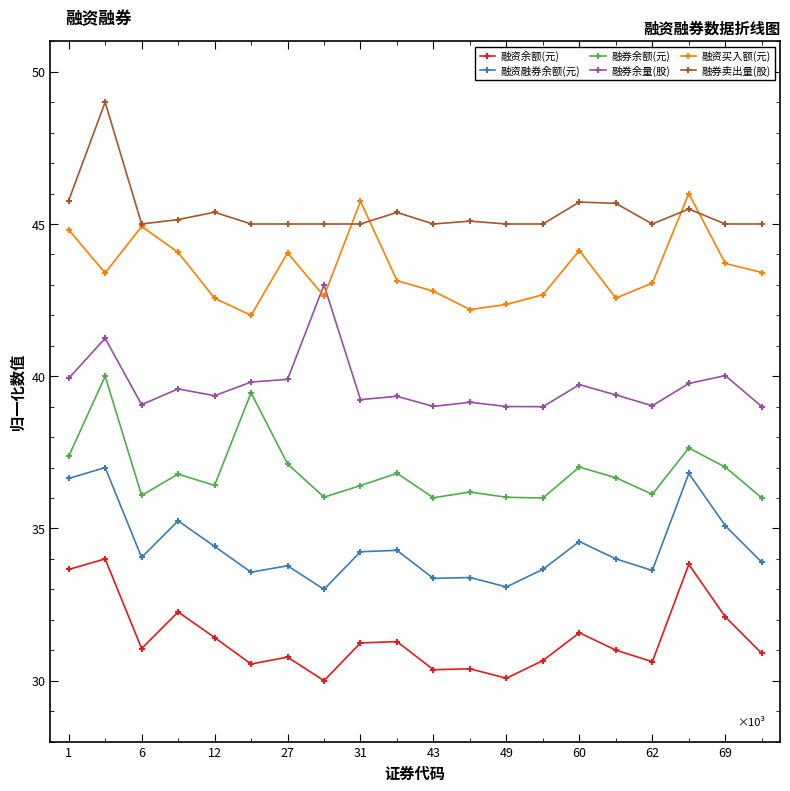

True or false: 融券卖出量(股) and 融资余额(元) cross at least once.

False